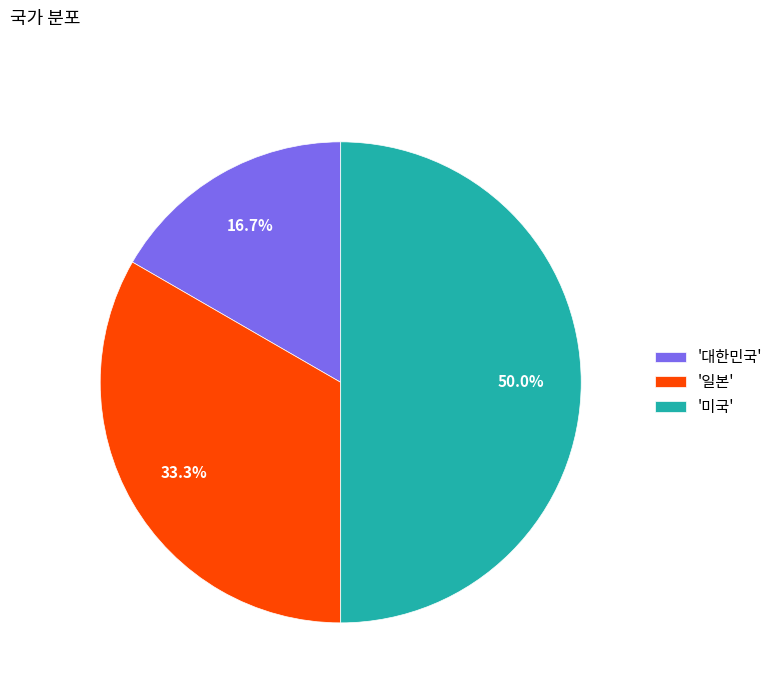

What is the ratio of the value at '미국' to the value at '대한민국'?

3.0